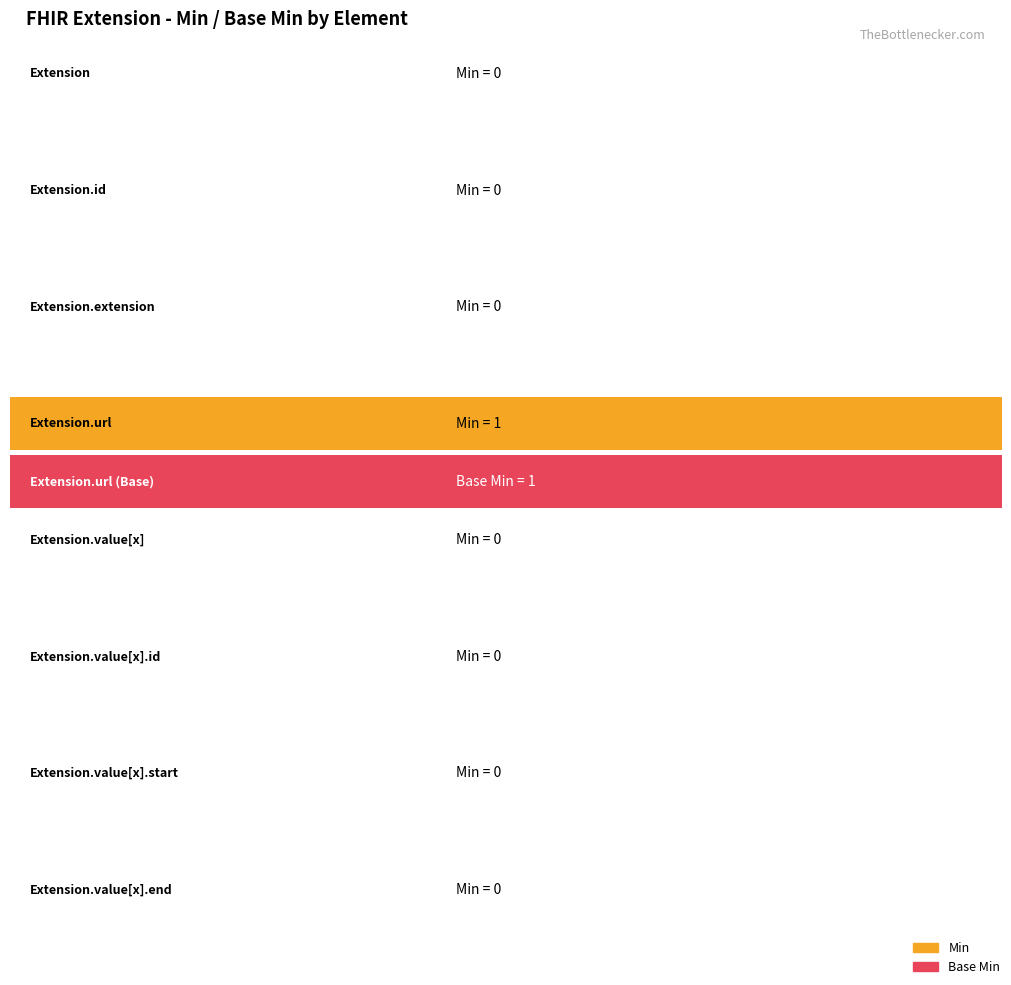

What is the label of the 6th bar from the left?

Extension.value[x].id